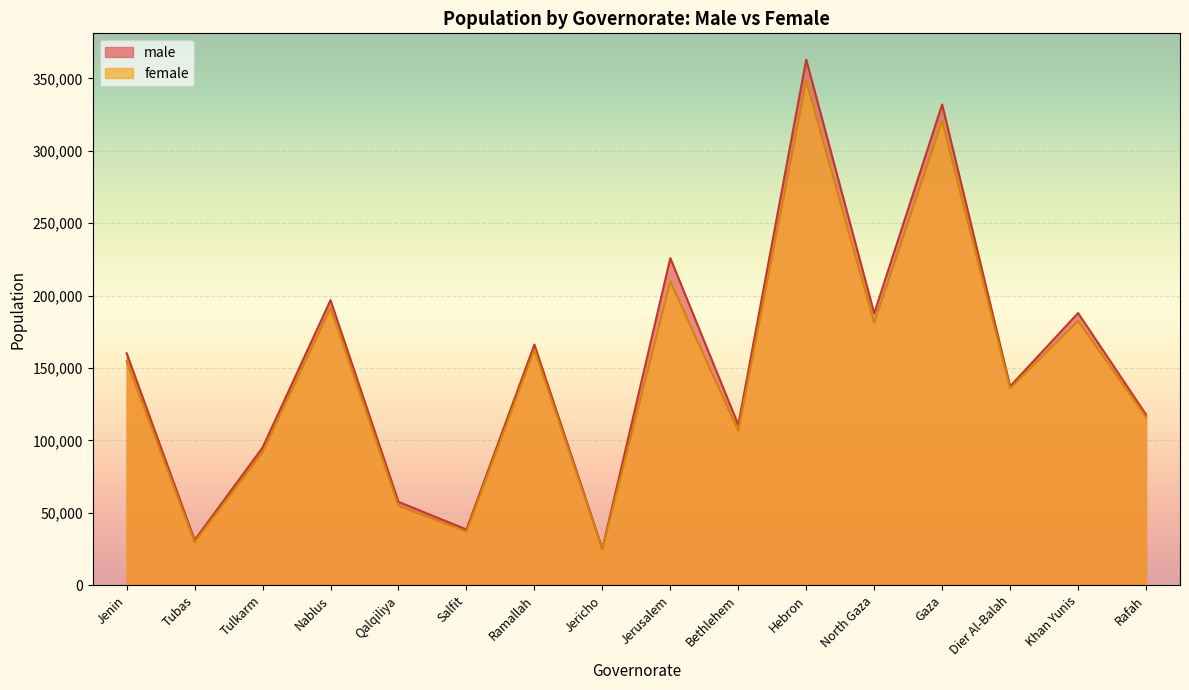

Which series has the largest total across all categories?

male